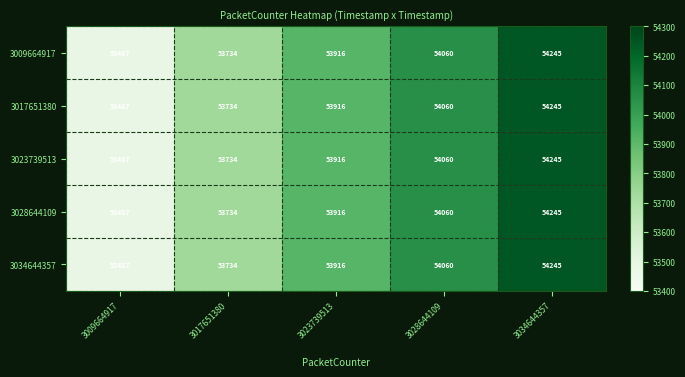

At which category is the sum across all series the highest?

3034644357